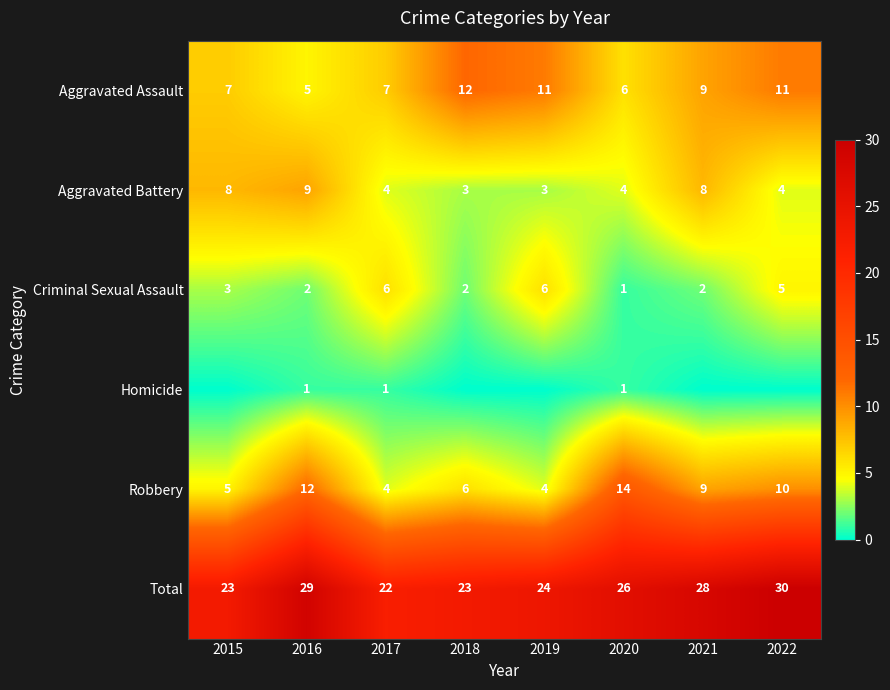

What is the approximate value of Criminal Sexual Assault at 2017?

6